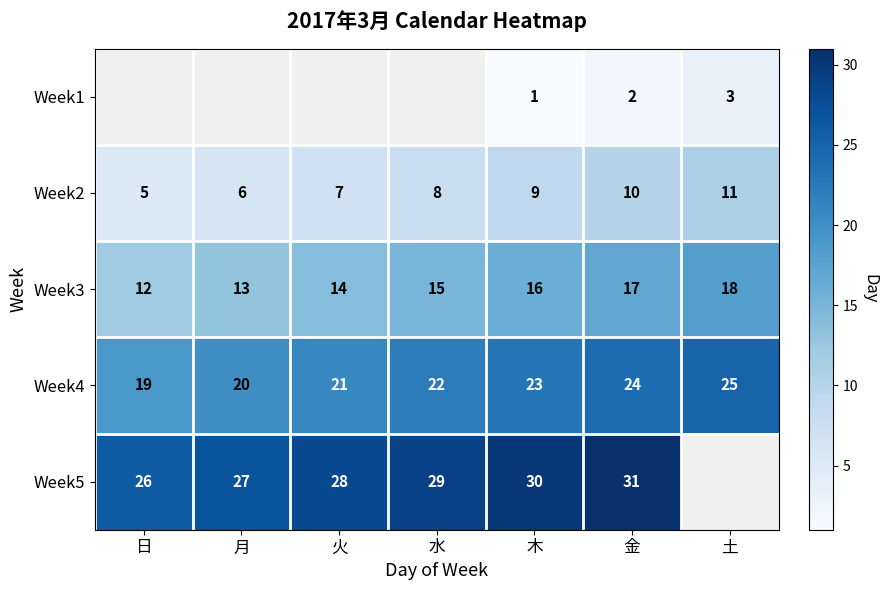

True or false: Week3 has a value of 27 at 土.

False